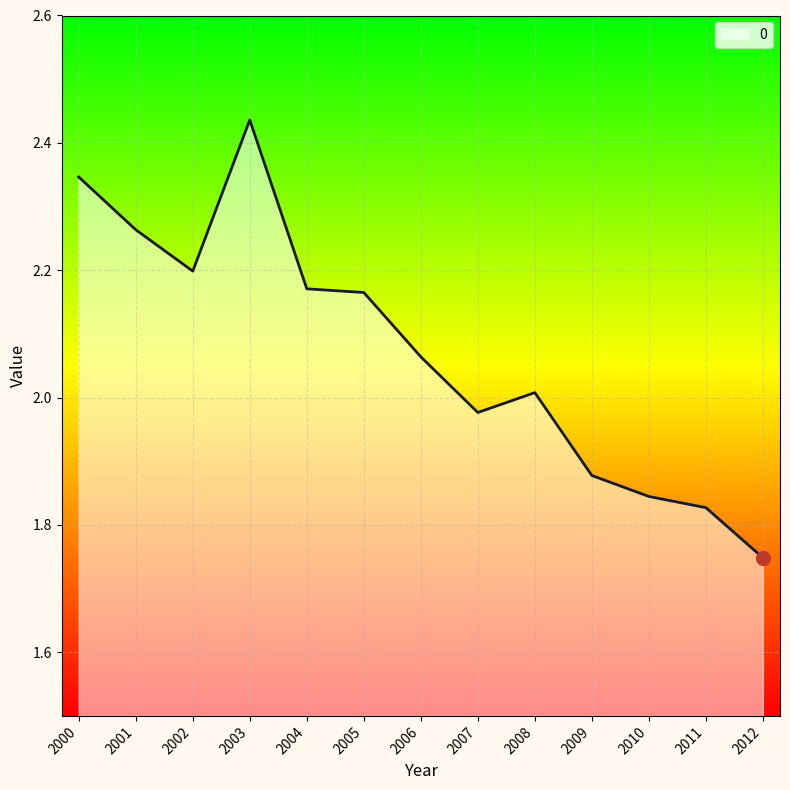

Which has a higher value, 2010 or 2004?

2004